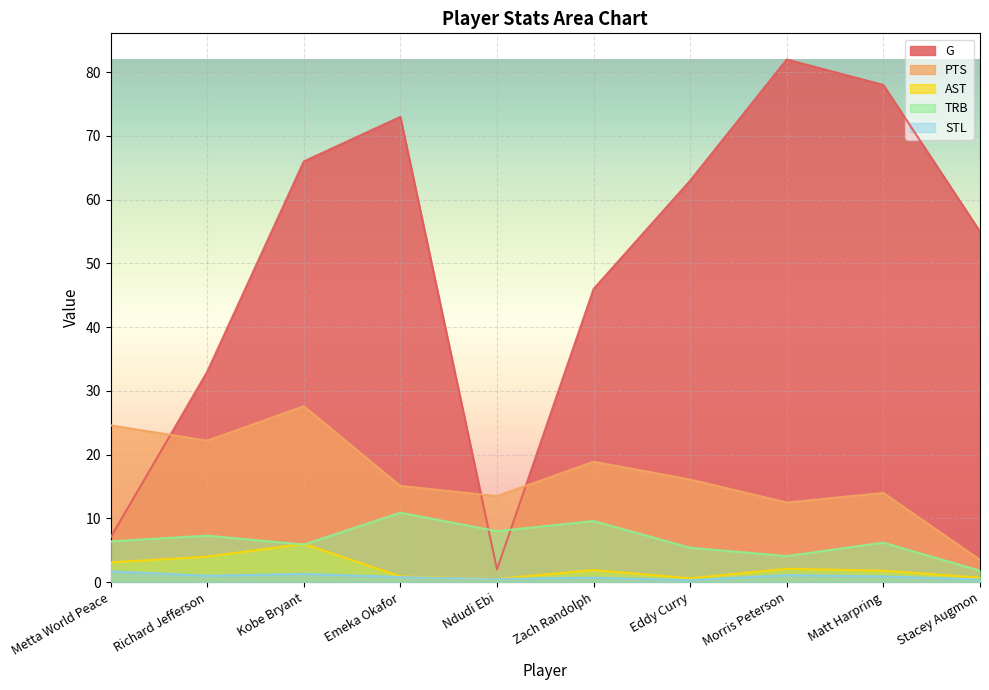

At which label is STL closest to 1?

Richard Jefferson